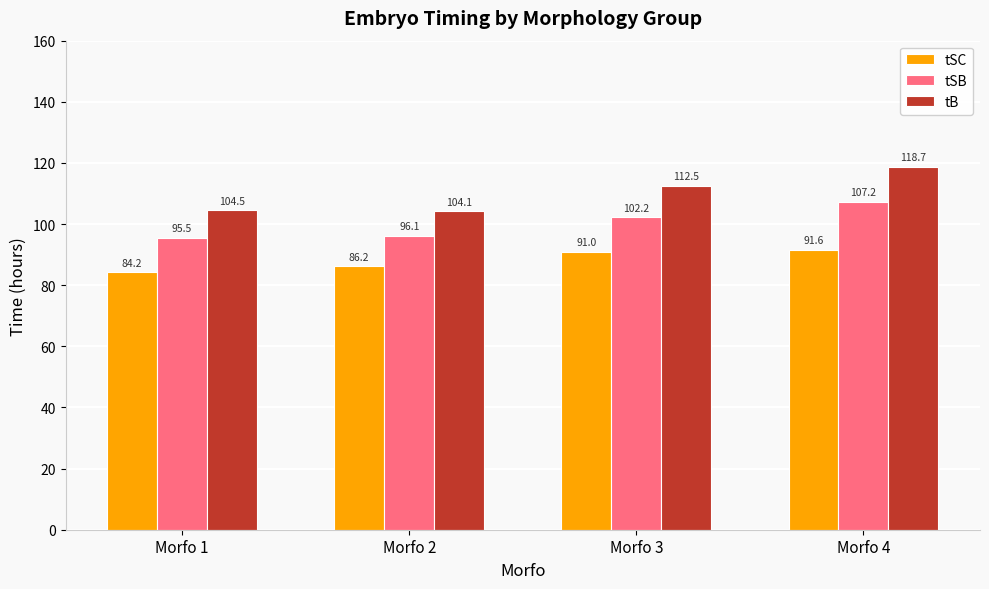

At which category is the sum across all series the highest?

Morfo 4